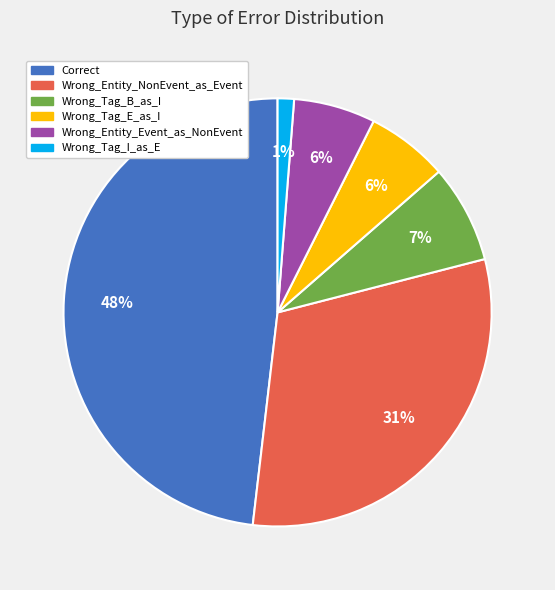

Does Correct account for over 50% of the chart?

No